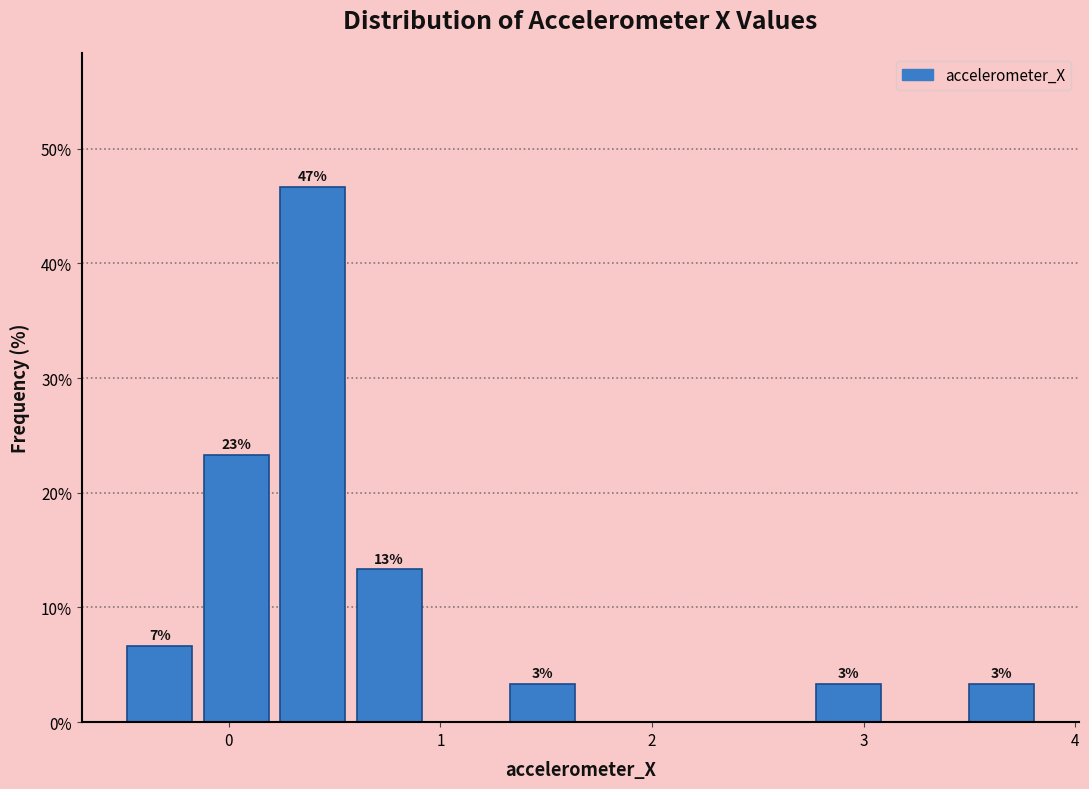

Read against the x-axis, roughly where is the centre of the tallest bar?

0.4